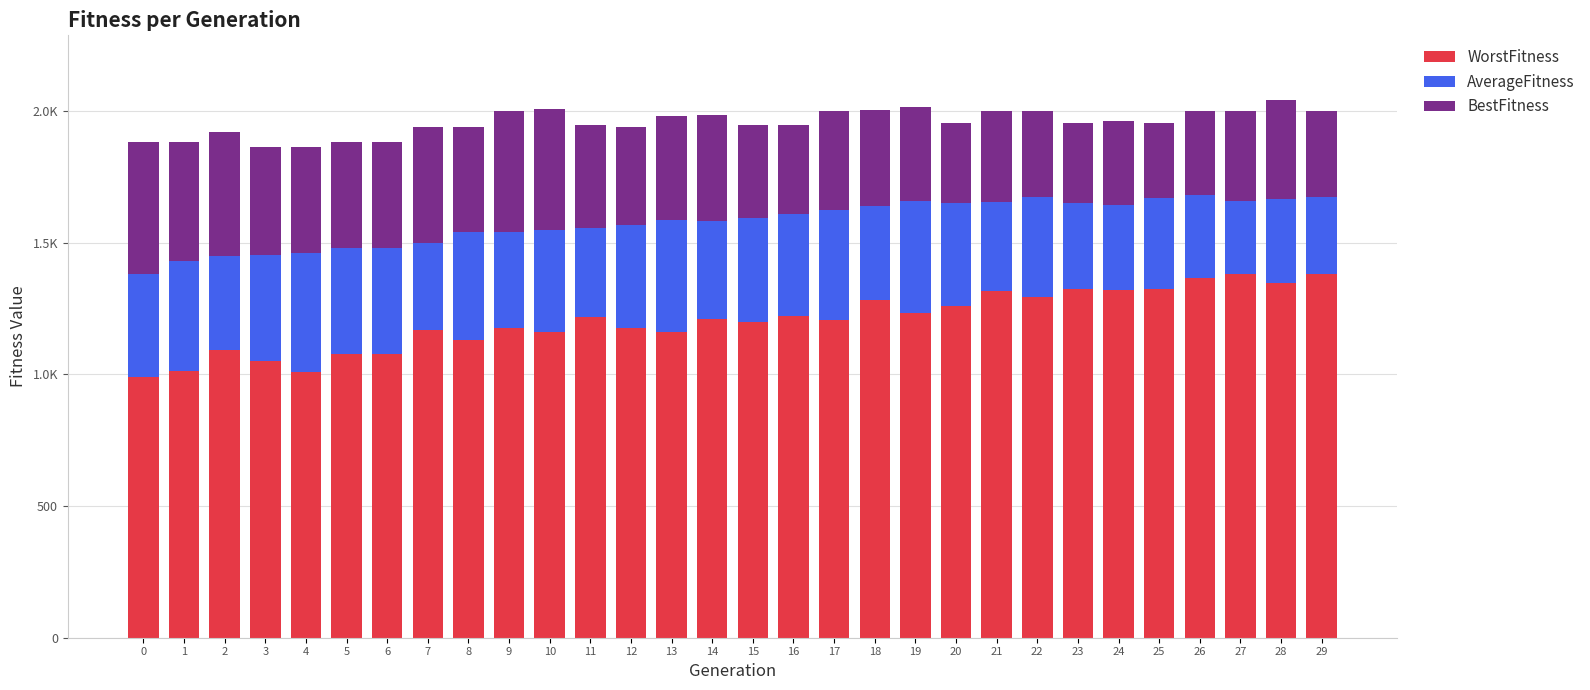

Is it true that BestFitness equals 472.1 at 2?

True